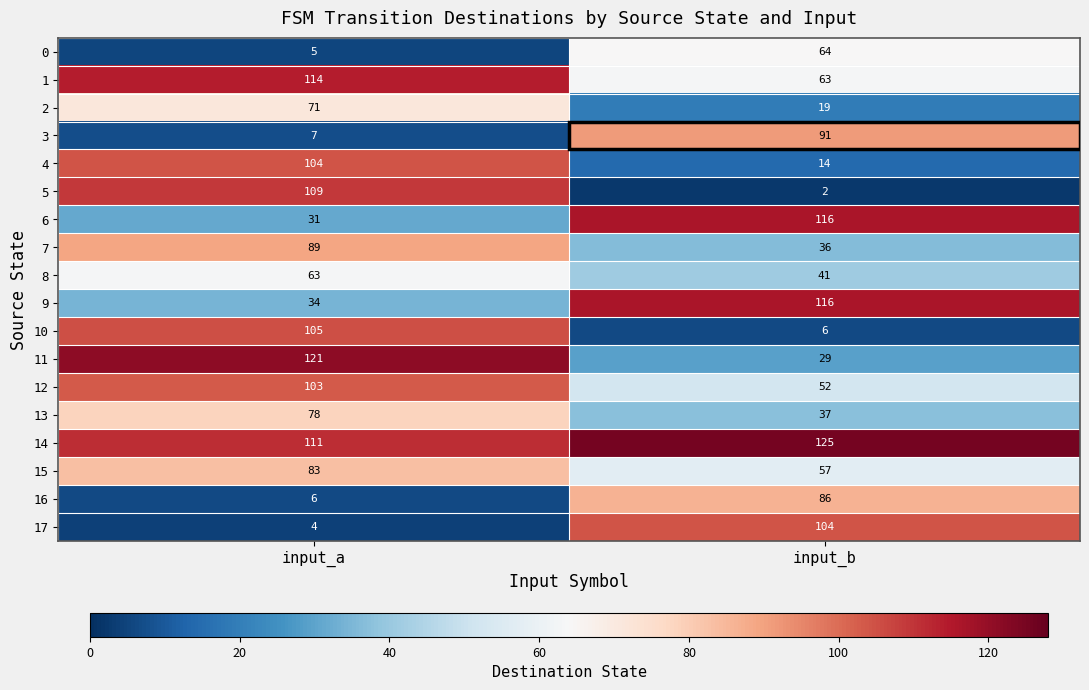

What is the approximate value of 14 at input_a?

111